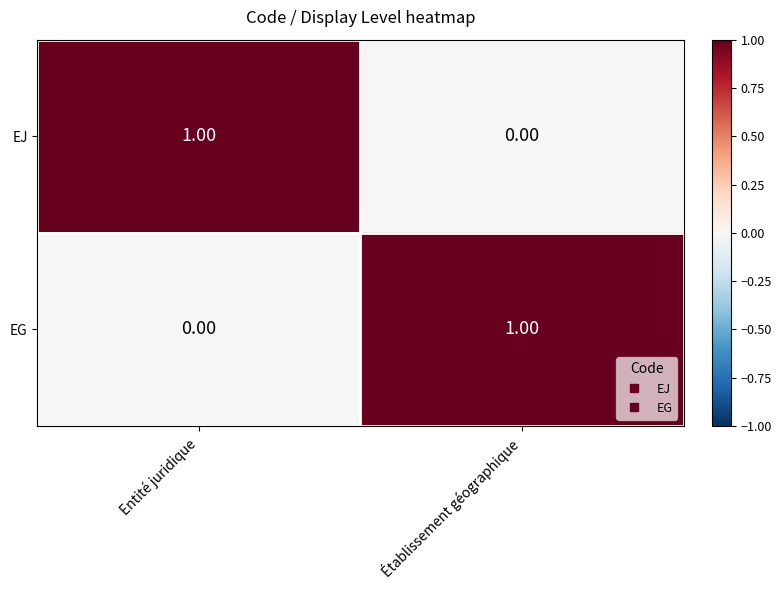

At which label does EG reach its peak?

Établissement géographique